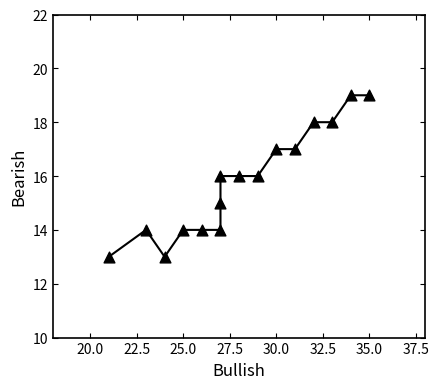

What is the range of Y values (max minus min)?

6